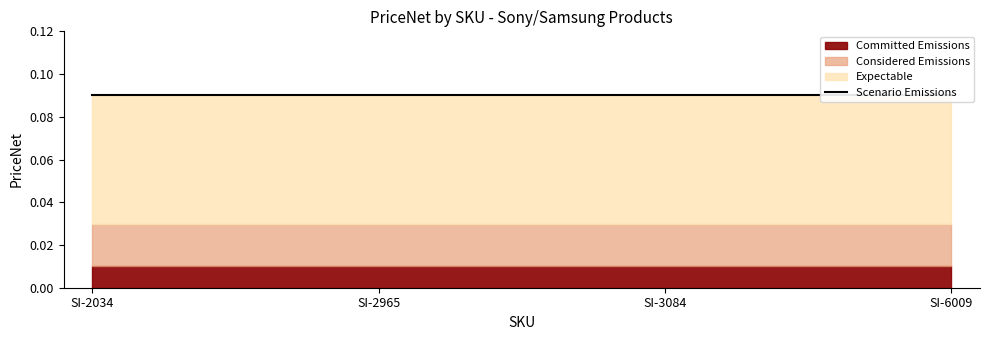

Does the chart display data point markers on the line(s)?

No